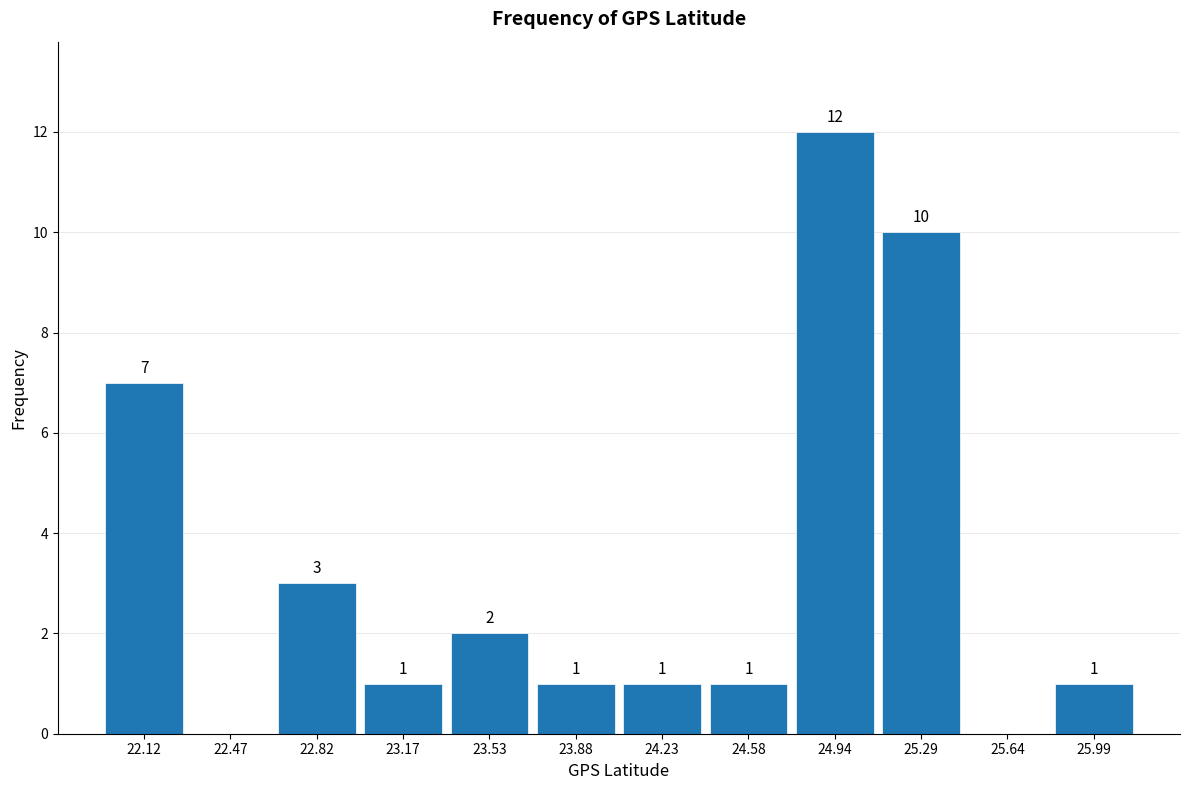

Which range on the x-axis has the tallest bar?

24.75 to 25.10